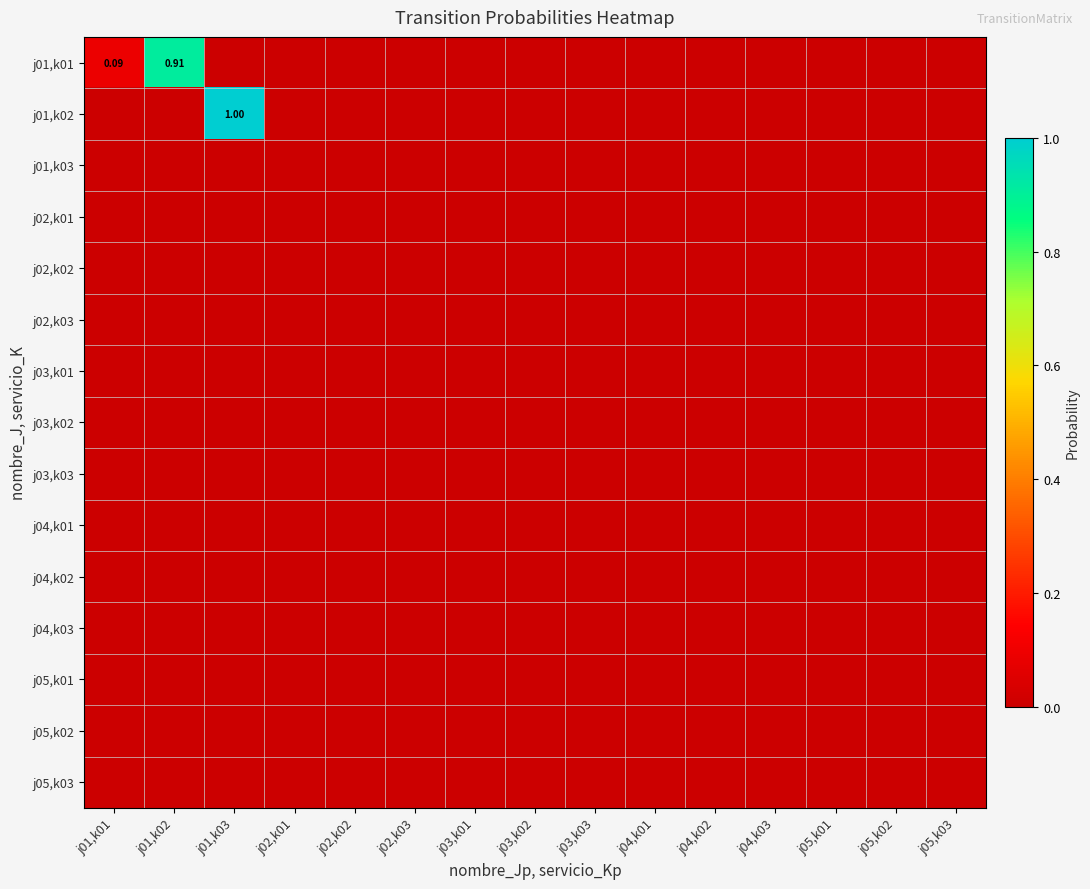

Reading right to left, extract all data points from this chart.

row_0: 0.0	0.0	0.0	0.0	0.0	0.0	0.0	0.0	0.0	0.0	0.0	0.0	0.0	0.9	0.1
row_1: 0.0	0.0	0.0	0.0	0.0	0.0	0.0	0.0	0.0	0.0	0.0	0.0	1.0	0.0	0.0
row_2: 0.0	0.0	0.0	0.0	0.0	0.0	0.0	0.0	0.0	0.0	0.0	0.0	0.0	0.0	0.0
row_3: 0.0	0.0	0.0	0.0	0.0	0.0	0.0	0.0	0.0	0.0	0.0	0.0	0.0	0.0	0.0
row_4: 0.0	0.0	0.0	0.0	0.0	0.0	0.0	0.0	0.0	0.0	0.0	0.0	0.0	0.0	0.0
row_5: 0.0	0.0	0.0	0.0	0.0	0.0	0.0	0.0	0.0	0.0	0.0	0.0	0.0	0.0	0.0
row_6: 0.0	0.0	0.0	0.0	0.0	0.0	0.0	0.0	0.0	0.0	0.0	0.0	0.0	0.0	0.0
row_7: 0.0	0.0	0.0	0.0	0.0	0.0	0.0	0.0	0.0	0.0	0.0	0.0	0.0	0.0	0.0
row_8: 0.0	0.0	0.0	0.0	0.0	0.0	0.0	0.0	0.0	0.0	0.0	0.0	0.0	0.0	0.0
row_9: 0.0	0.0	0.0	0.0	0.0	0.0	0.0	0.0	0.0	0.0	0.0	0.0	0.0	0.0	0.0
row_10: 0.0	0.0	0.0	0.0	0.0	0.0	0.0	0.0	0.0	0.0	0.0	0.0	0.0	0.0	0.0
row_11: 0.0	0.0	0.0	0.0	0.0	0.0	0.0	0.0	0.0	0.0	0.0	0.0	0.0	0.0	0.0
row_12: 0.0	0.0	0.0	0.0	0.0	0.0	0.0	0.0	0.0	0.0	0.0	0.0	0.0	0.0	0.0
row_13: 0.0	0.0	0.0	0.0	0.0	0.0	0.0	0.0	0.0	0.0	0.0	0.0	0.0	0.0	0.0
row_14: 0.0	0.0	0.0	0.0	0.0	0.0	0.0	0.0	0.0	0.0	0.0	0.0	0.0	0.0	0.0